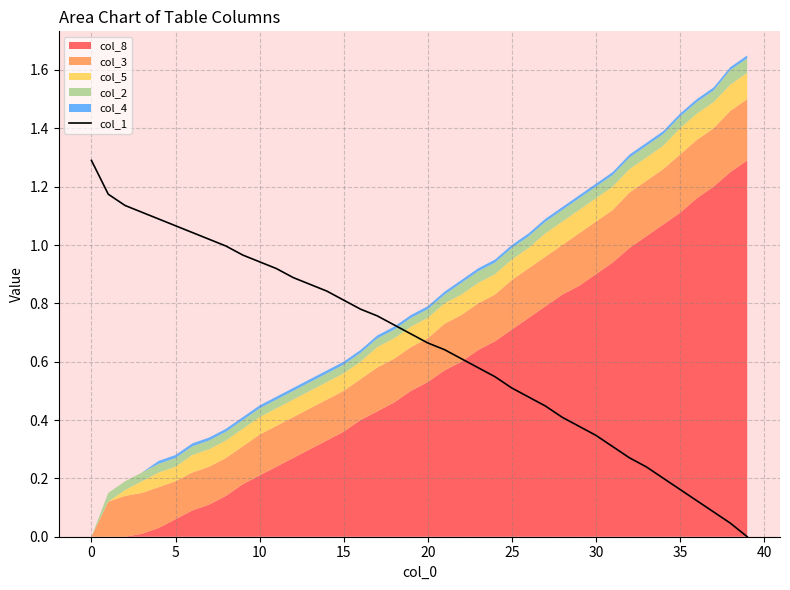

Does the chart have visible grid lines?

Yes